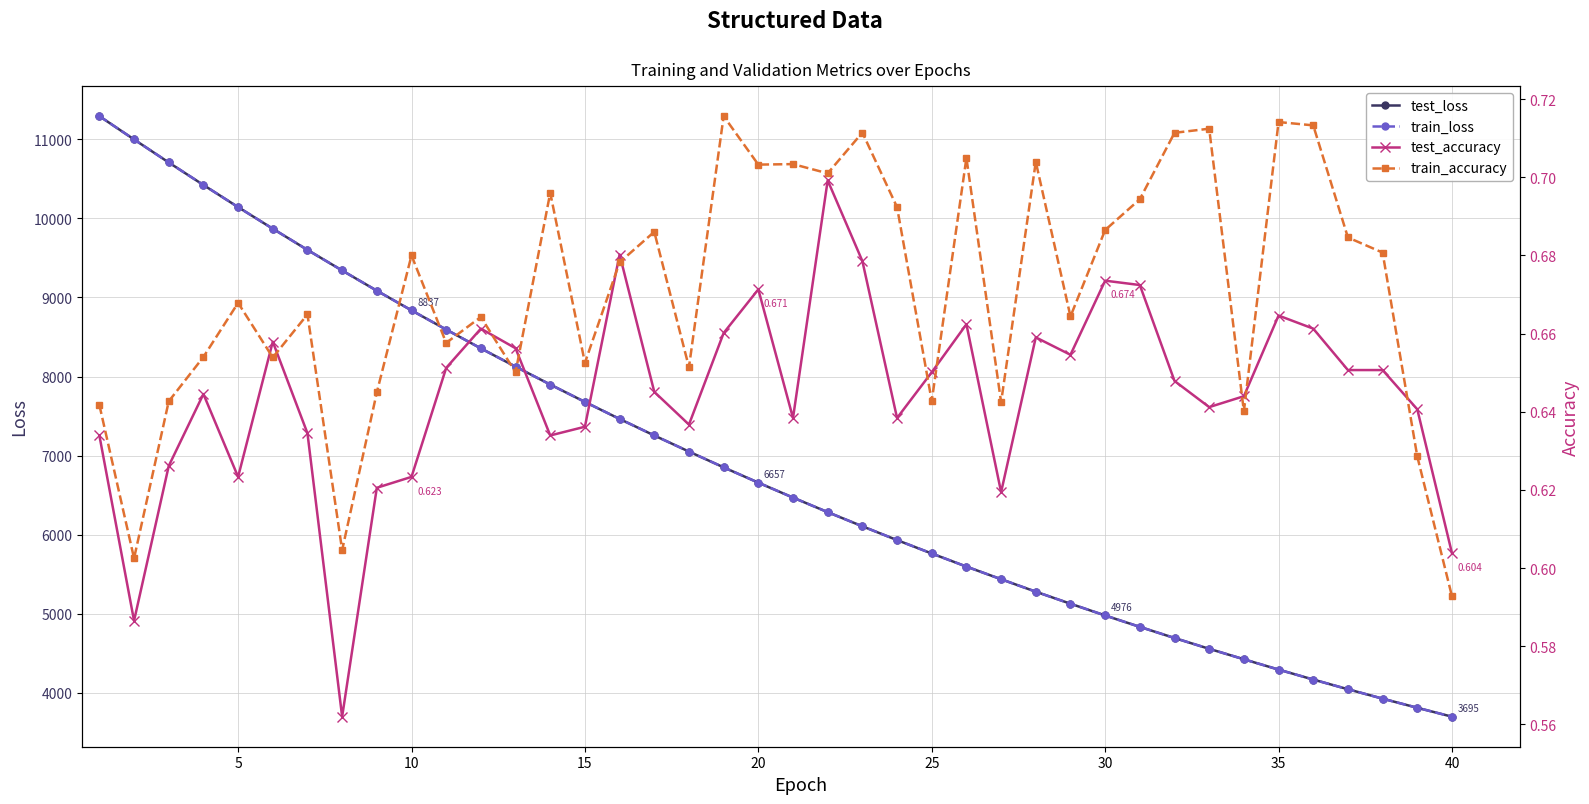

What is the average value of the test_loss series?

6890.2